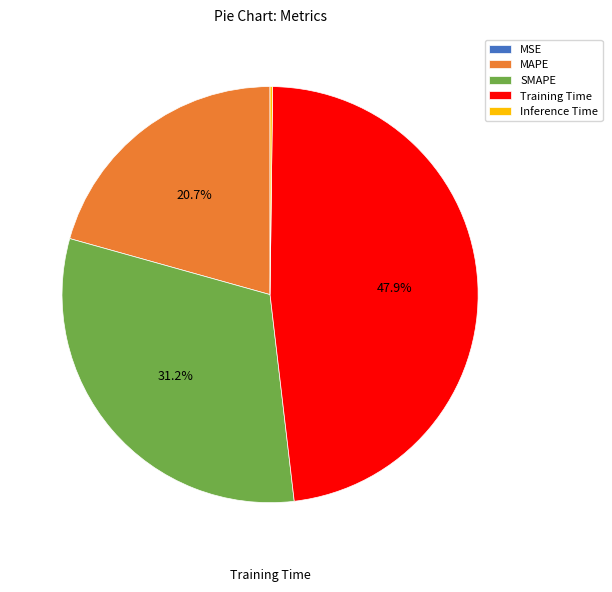

Between SMAPE and Training Time, which is larger?

Training Time